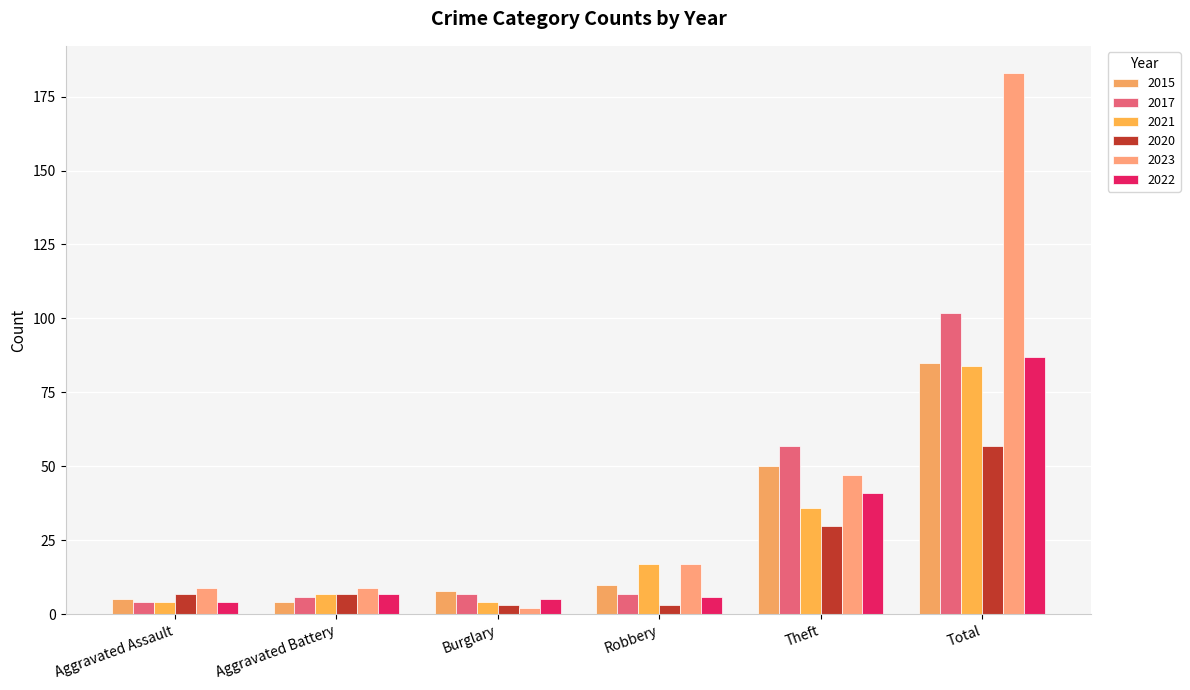

List the series in order of their peak value, lowest first.

2020, 2021, 2015, 2022, 2017, 2023